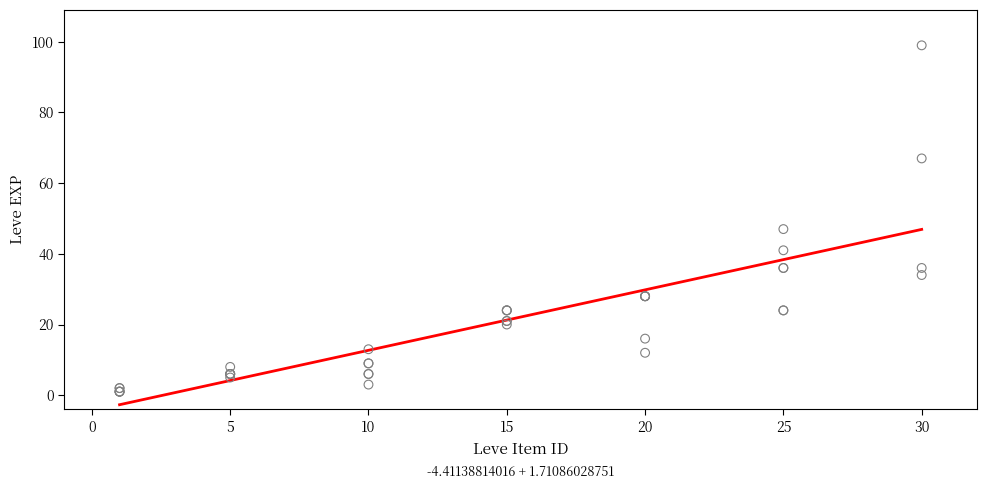

What Y value in the scatter plot is closest to 50?

47